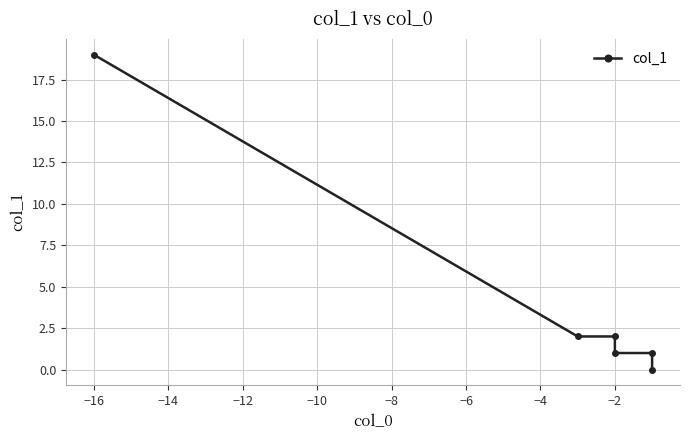

Reading left to right, transcribe all the data shown in this chart.

19	2	2	1	1	0